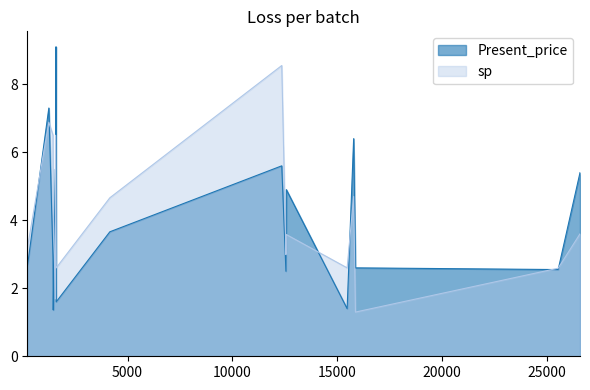

Does the chart have visible grid lines?

No